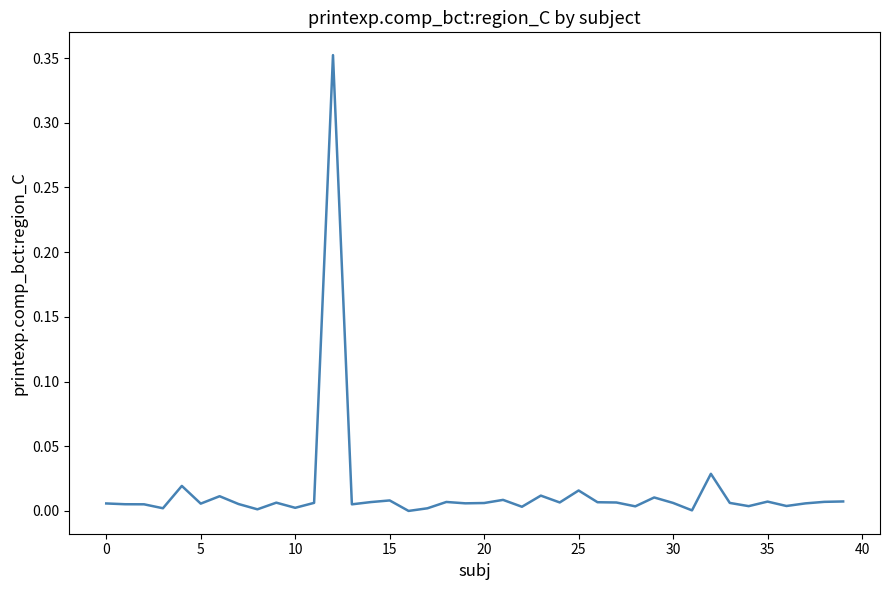

Does the chart display data point markers on the line(s)?

No